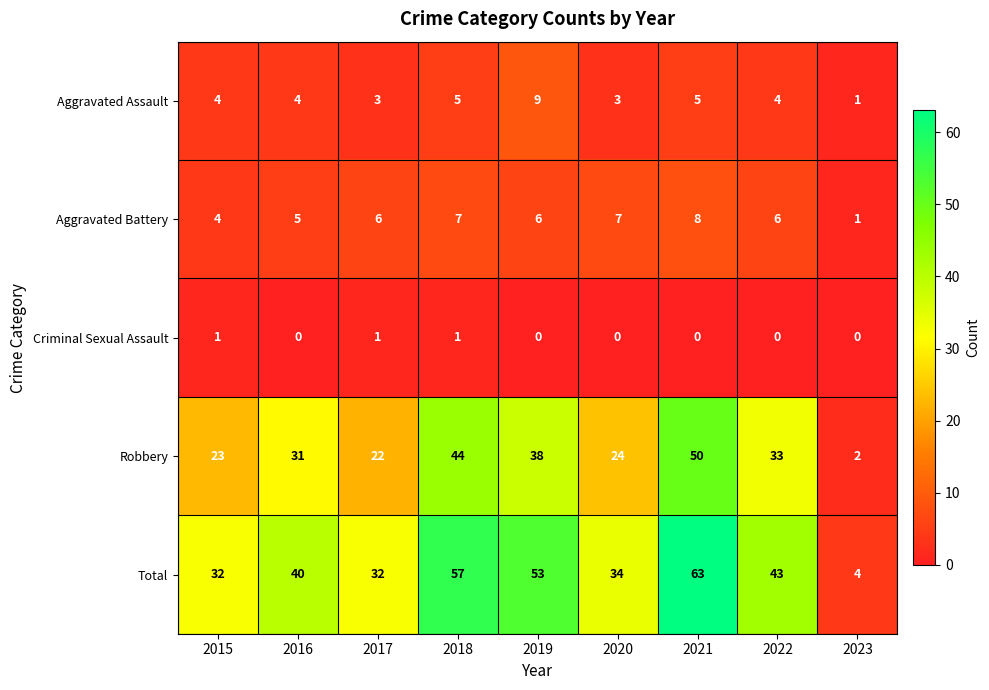

What is the total value across all series at 2022?

86